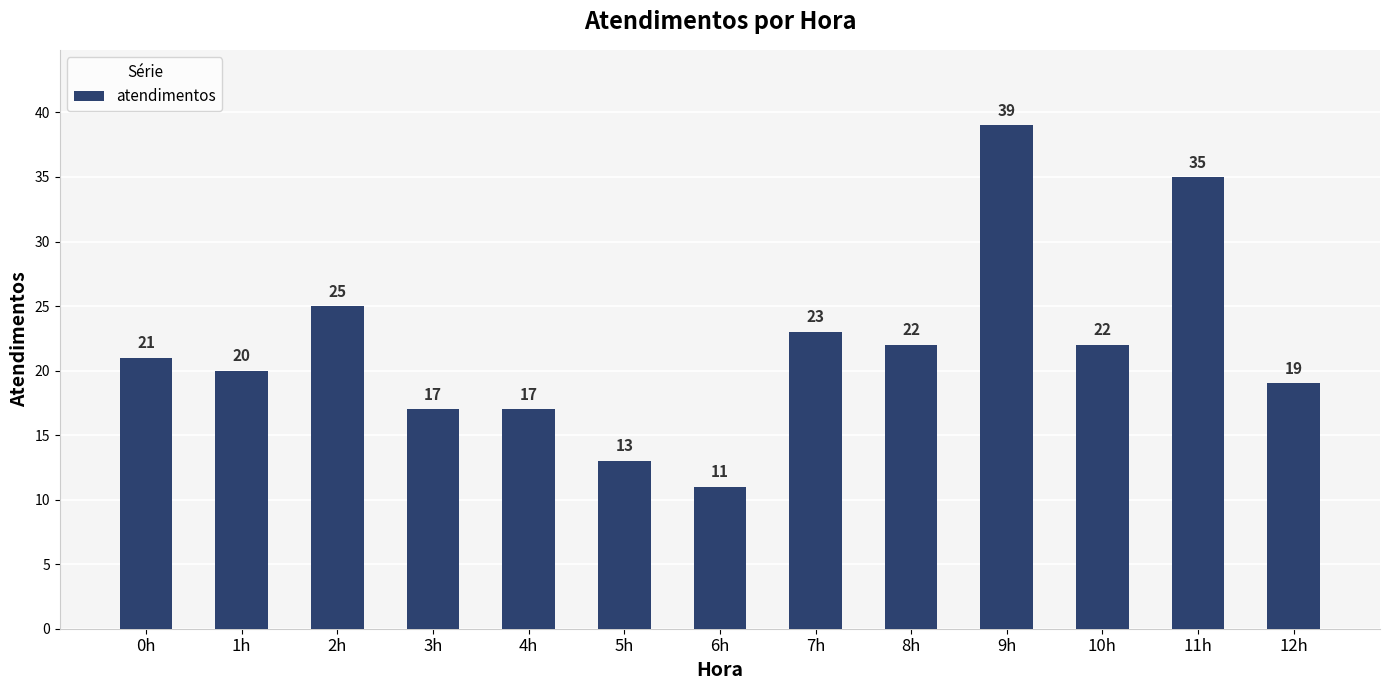

What is the label of the 10th bar from the left?

9h